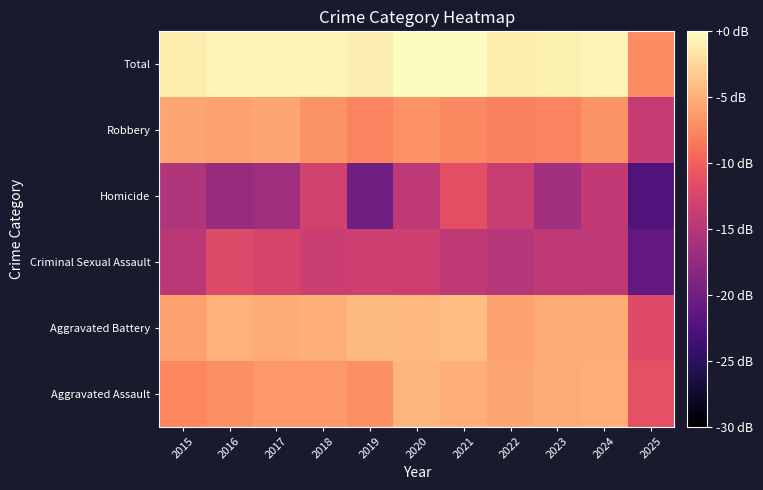

Rank the series by their maximum value, from lowest to highest.

Criminal Sexual Assault, Homicide, Robbery, Aggravated Assault, Aggravated Battery, Total